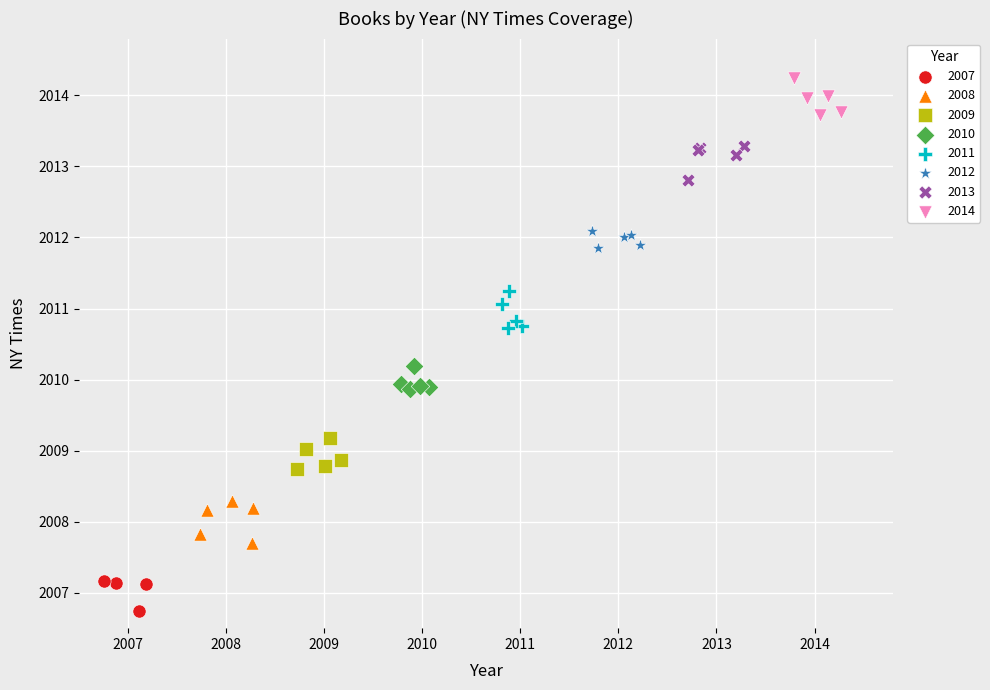

Which series contains the lowest Y value?

2007